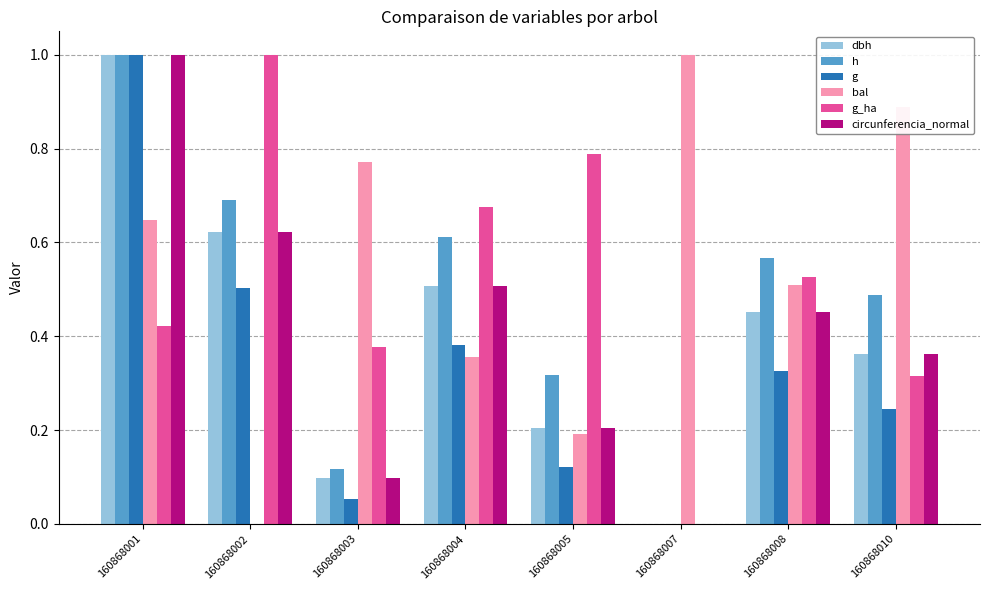

Count the number of categories in the chart.

8